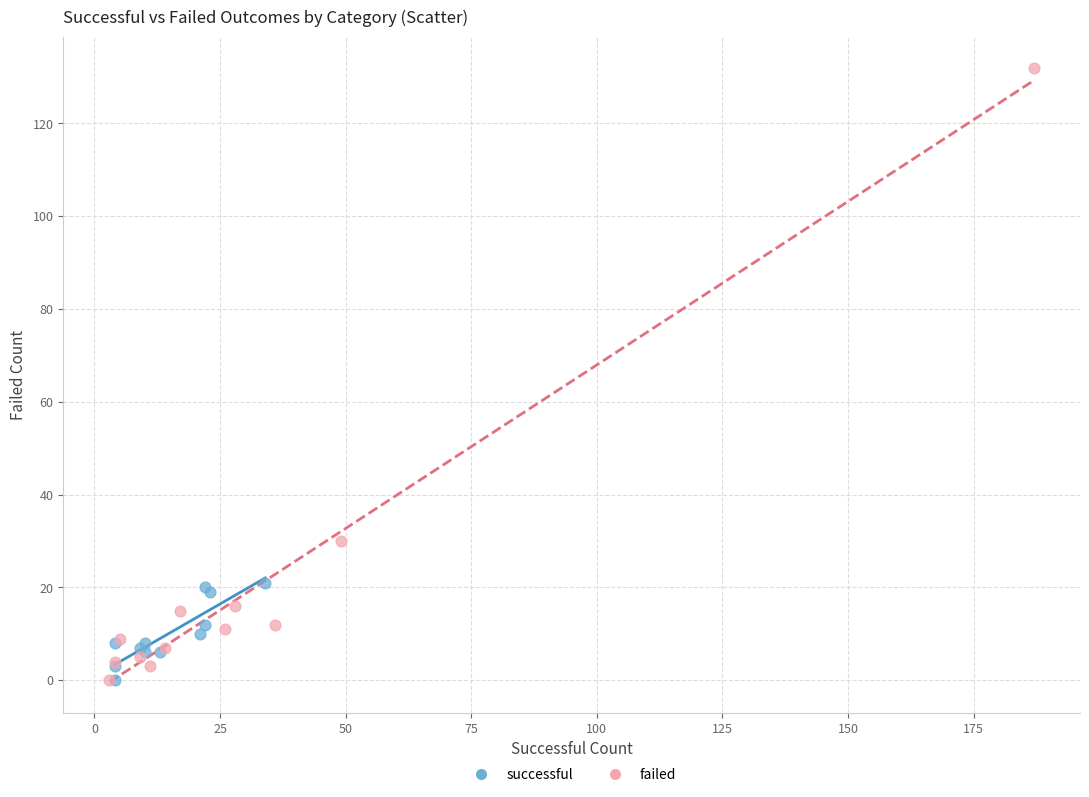

Which series contains the highest Y value?

failed